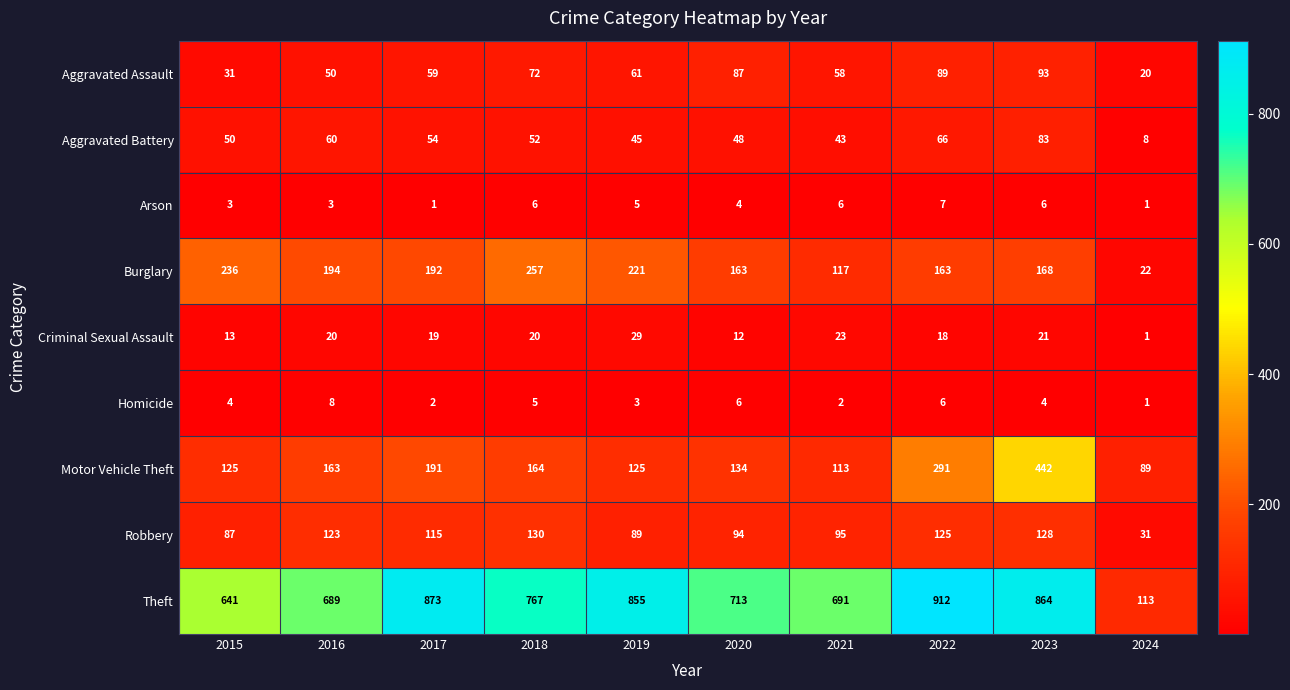

What is the sum of the Motor Vehicle Theft values at 2021 and 2015?

238